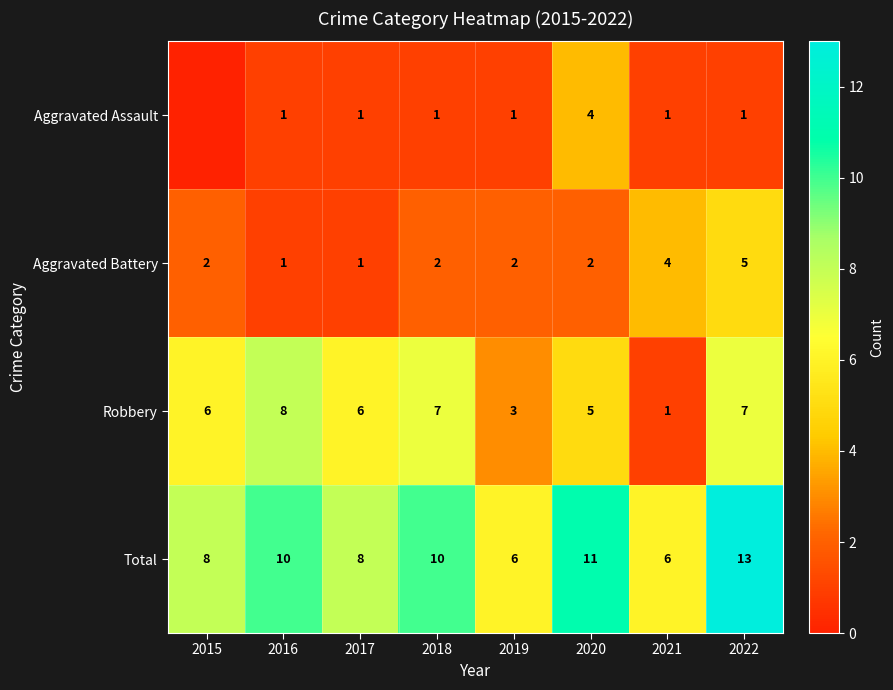

What is the difference between the Aggravated Battery values at 2016 and 2021?

3